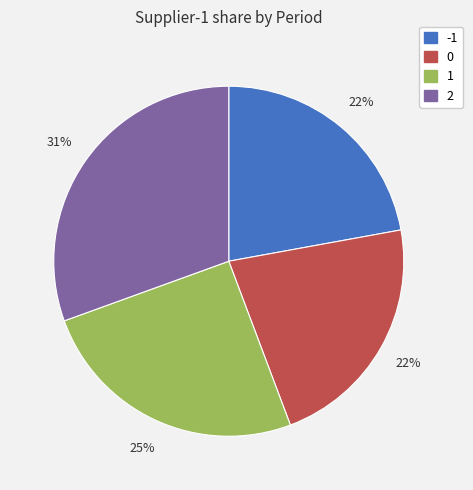

To the nearest percent, what portion does 2 represent?

31%